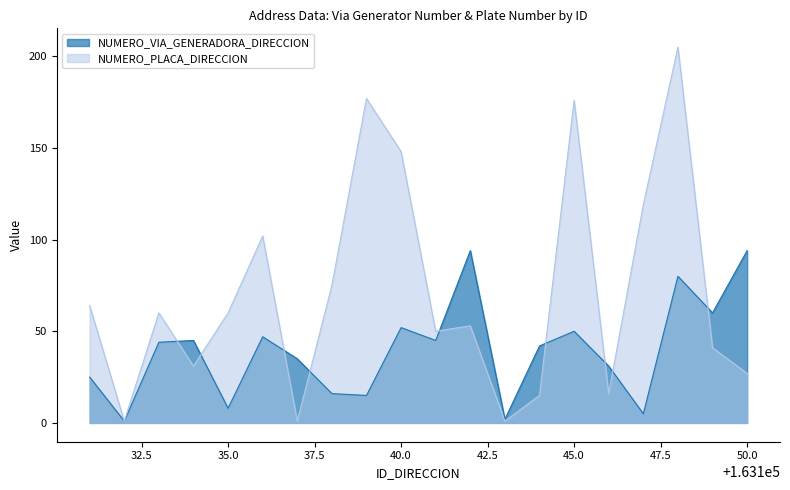

What is the minimum value shown in the chart?

1